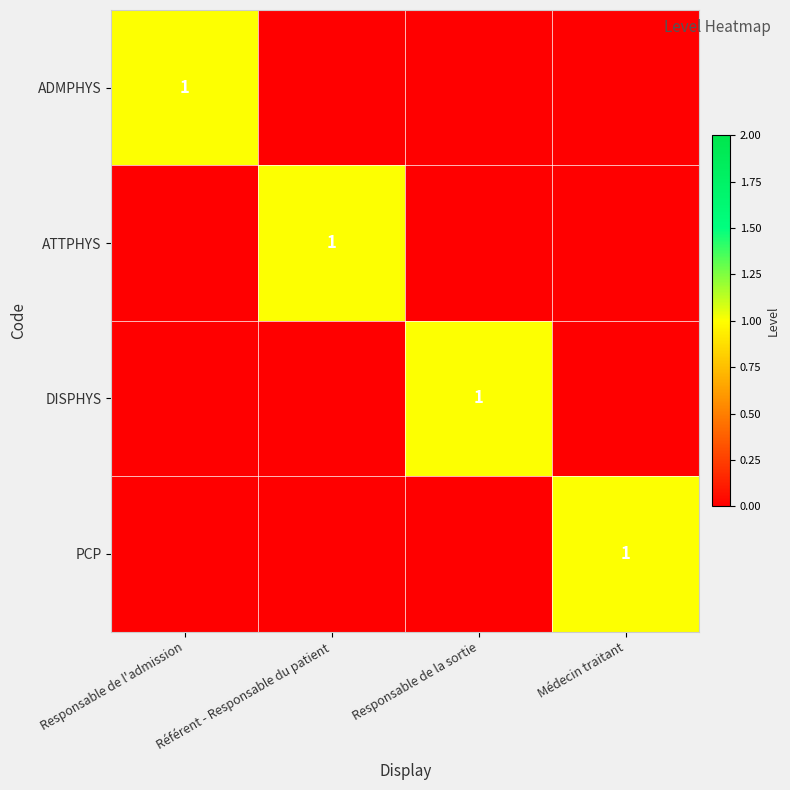

The value of DISPHYS at Responsable de la sortie is 1. True or false?

True